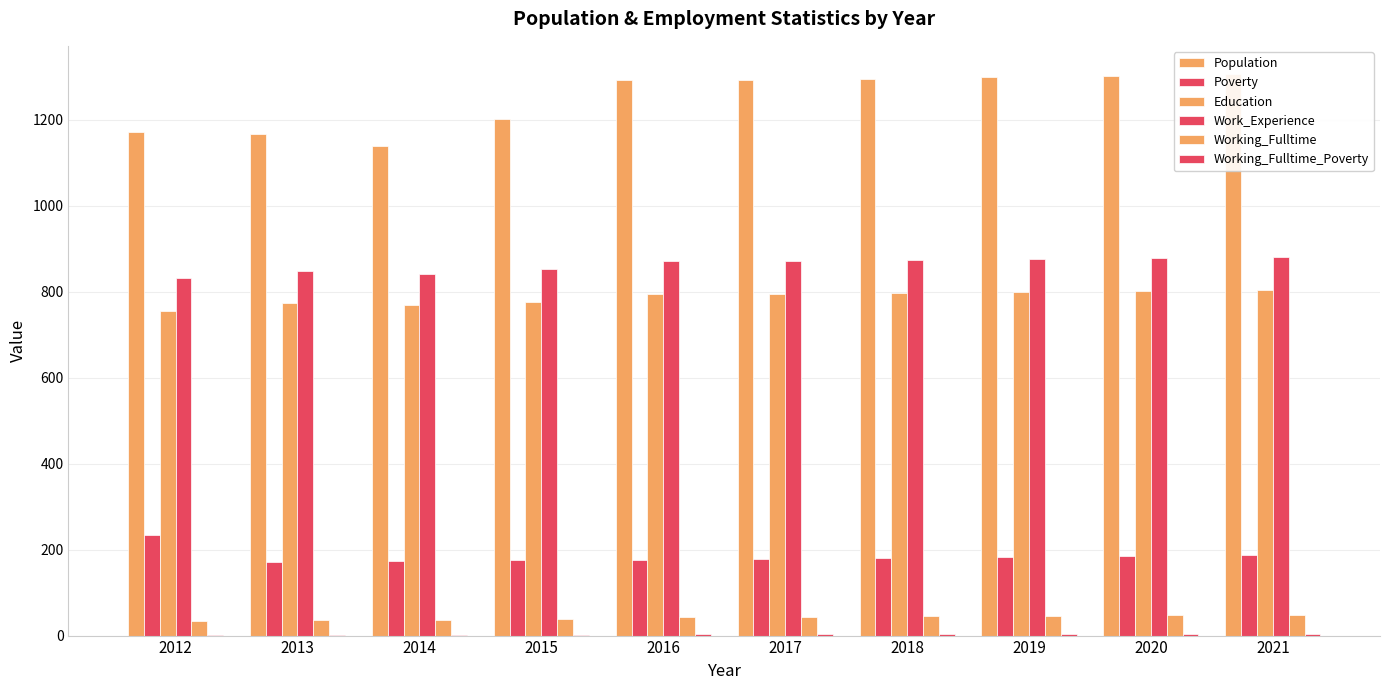

What value does the Population series have at 2013?

1168